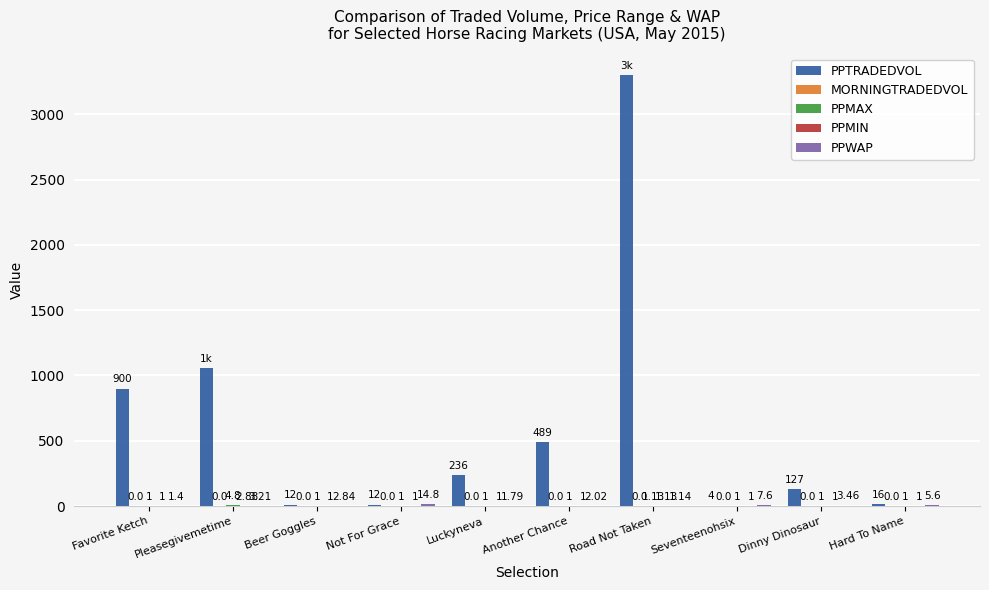

Which label corresponds to the largest value in the chart?

Road Not Taken